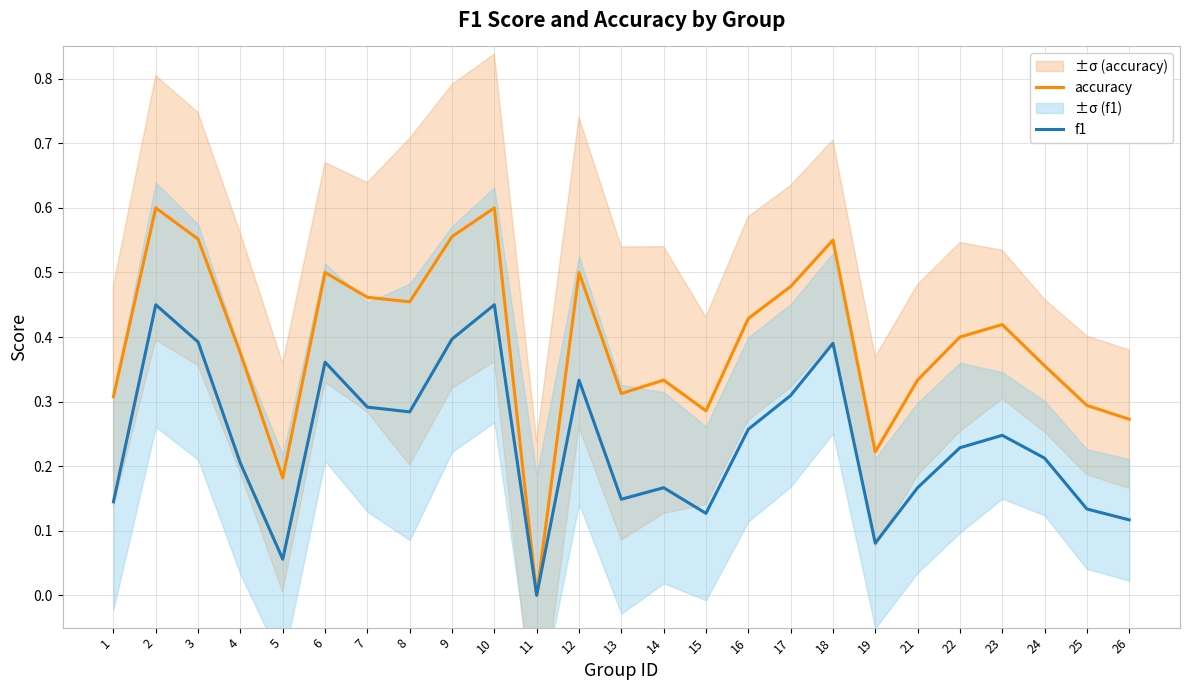

What is the sum of all f1 values?

6.0